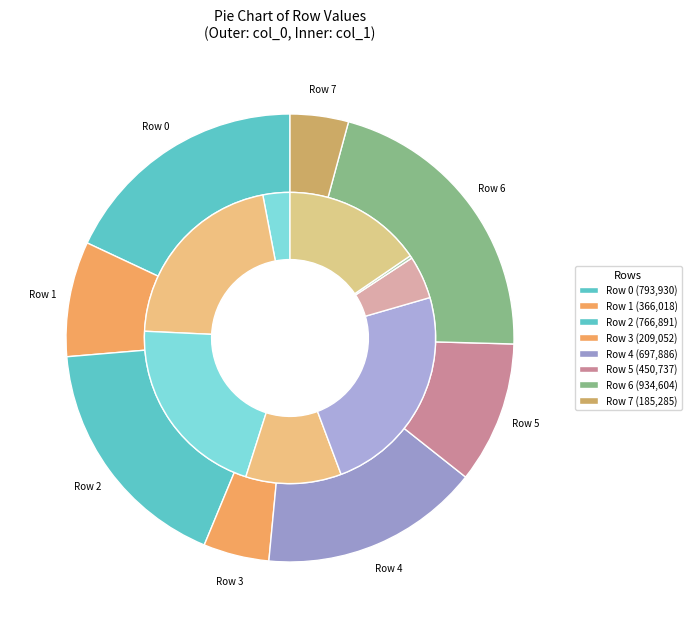

What is the ratio of the value at Row 4 to the value at Row 5?

1.5